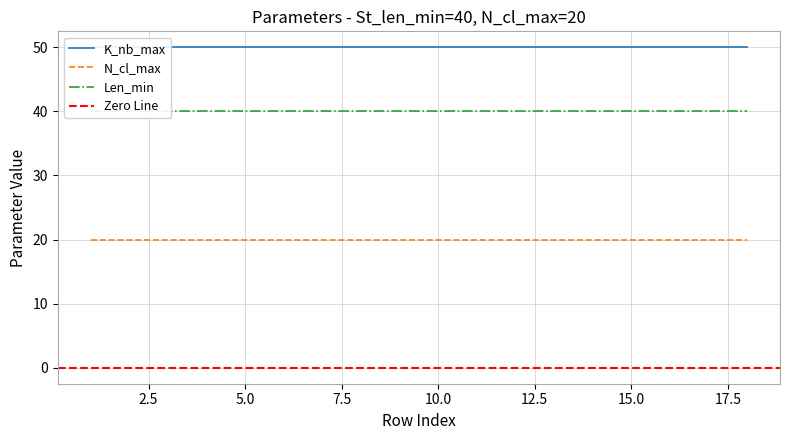

Between 3 and 17, which series saw the biggest shift?

K_nb_max